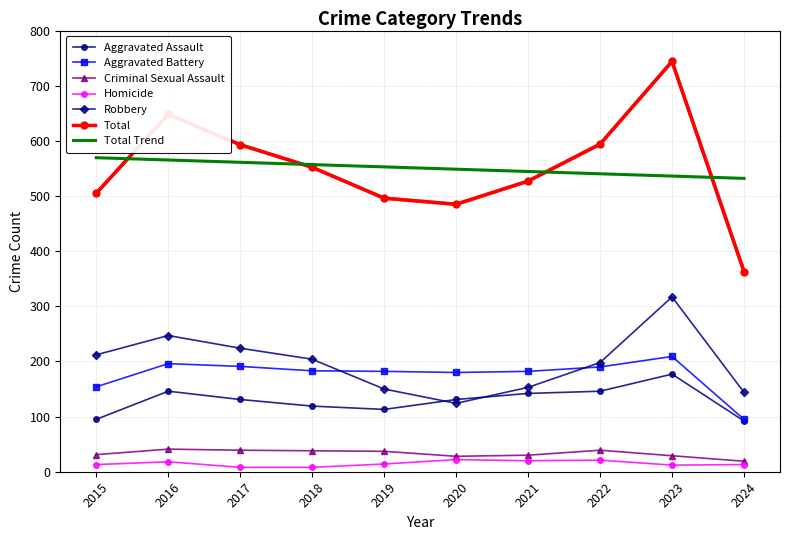

True or false: Aggravated Battery and Homicide cross at least once.

False